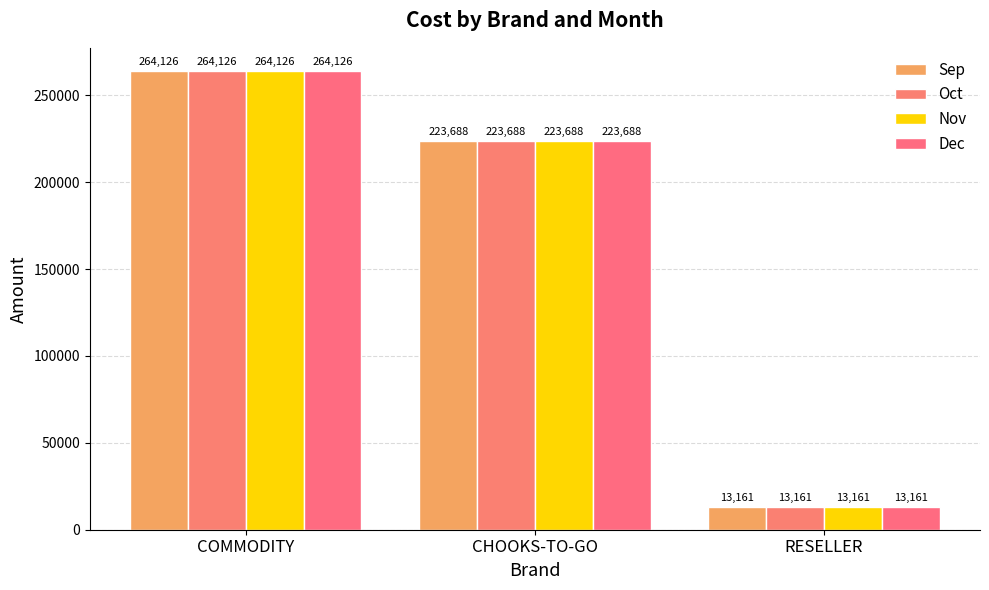

Where is Nov nearest to the value 138643?

CHOOKS-TO-GO